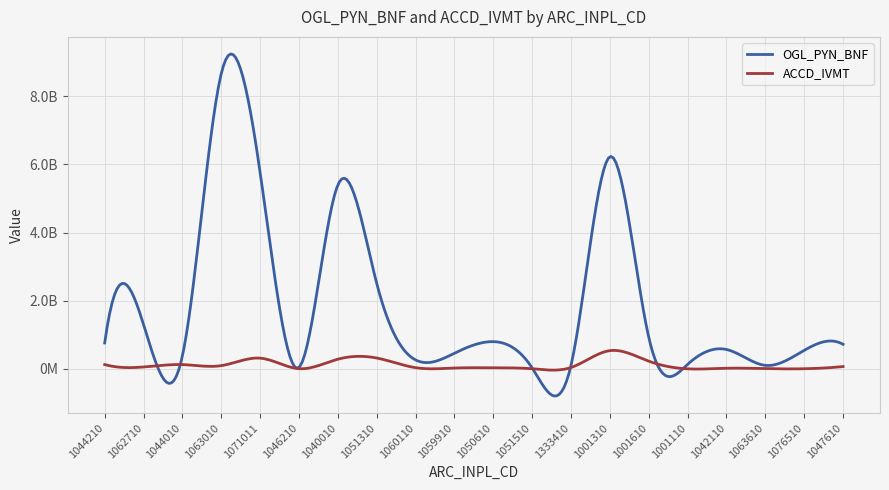

True or false: ACCD_IVMT and OGL_PYN_BNF cross at least once.

True